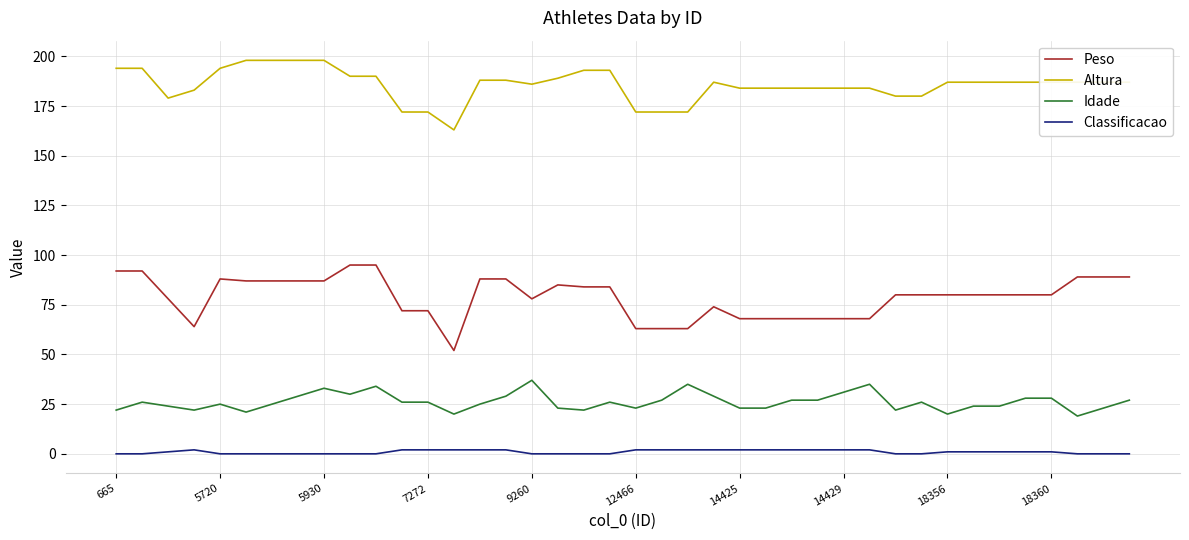

What is the difference between the maximum and second lowest values in the Peso series?

32